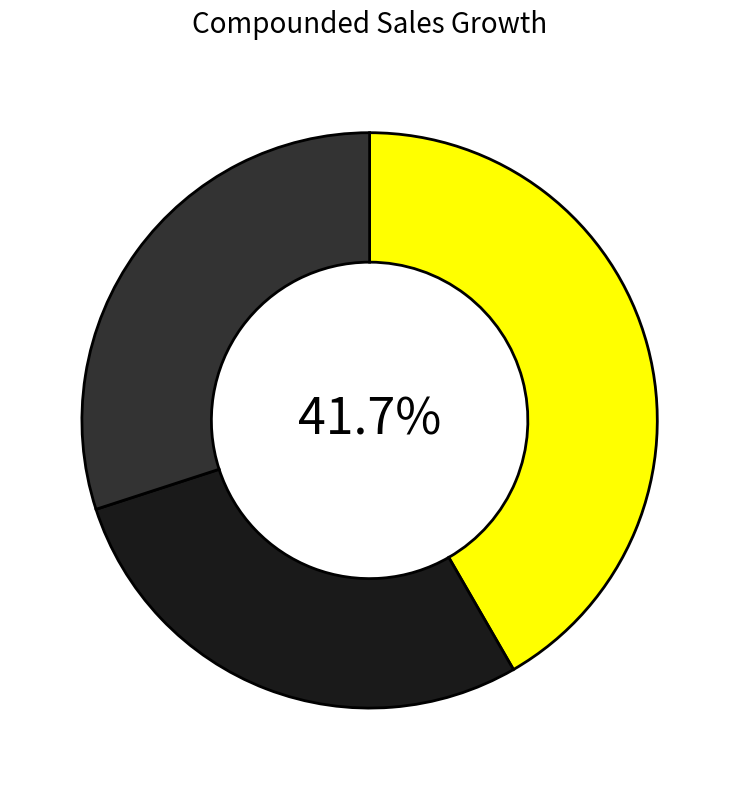

Is there a majority slice in this chart?

No